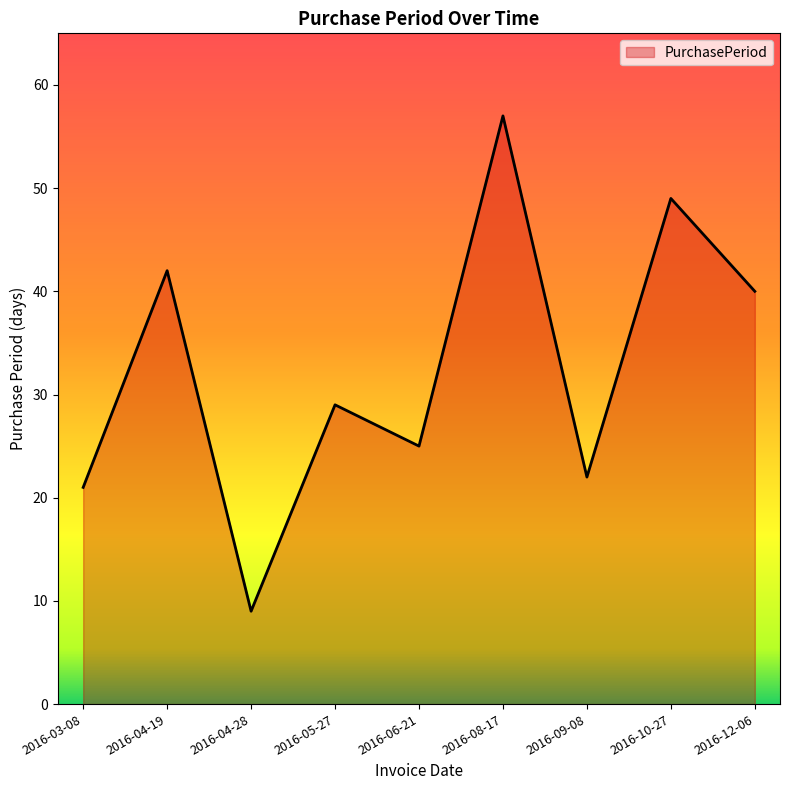

Where is the data nearest to the value 33?

2016-05-27